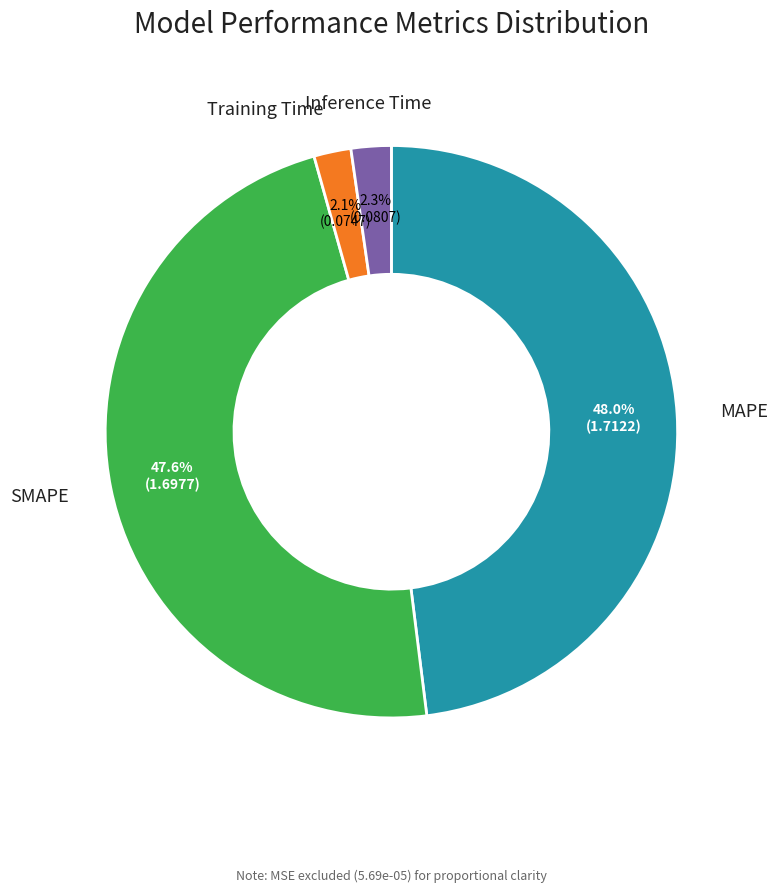

Is there any slice that represents more than half of the pie?

No